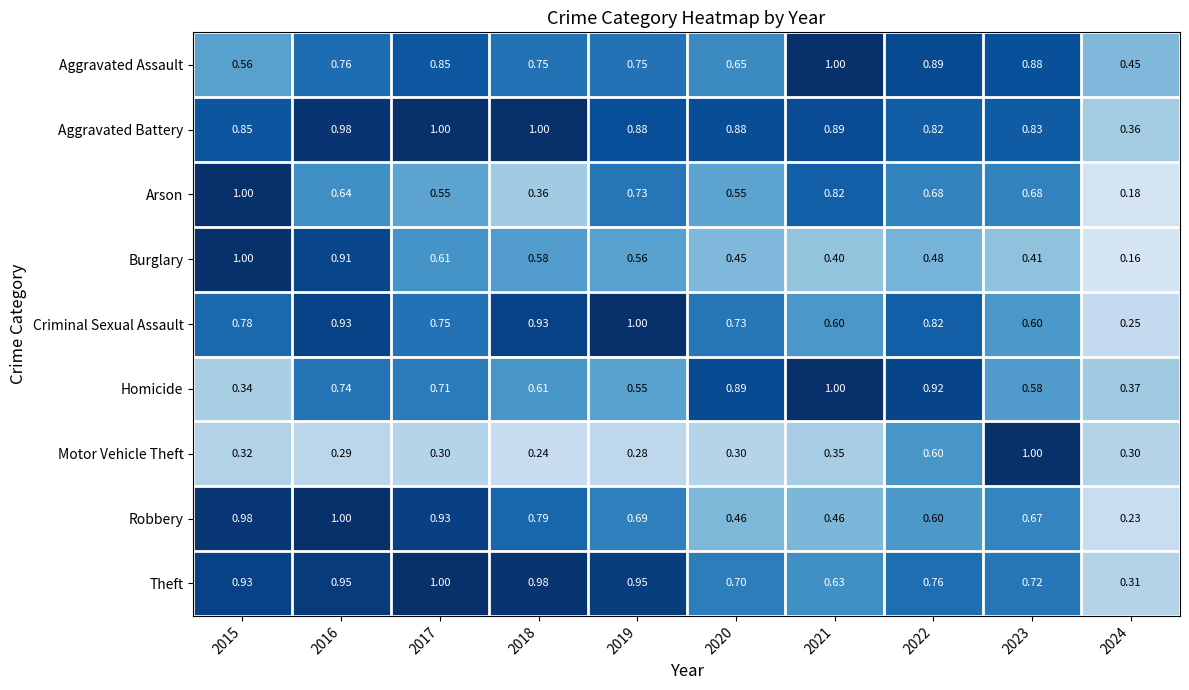

What is the total value across all series at 2021?

6.2